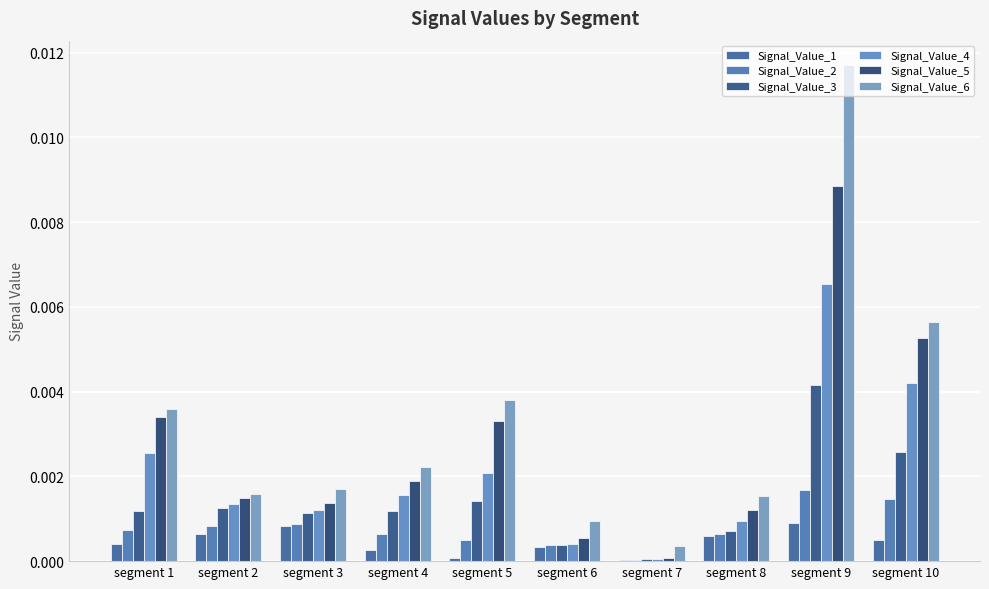

Rank the series by their maximum value, from highest to lowest.

Signal_Value_6, Signal_Value_5, Signal_Value_4, Signal_Value_3, Signal_Value_2, Signal_Value_1